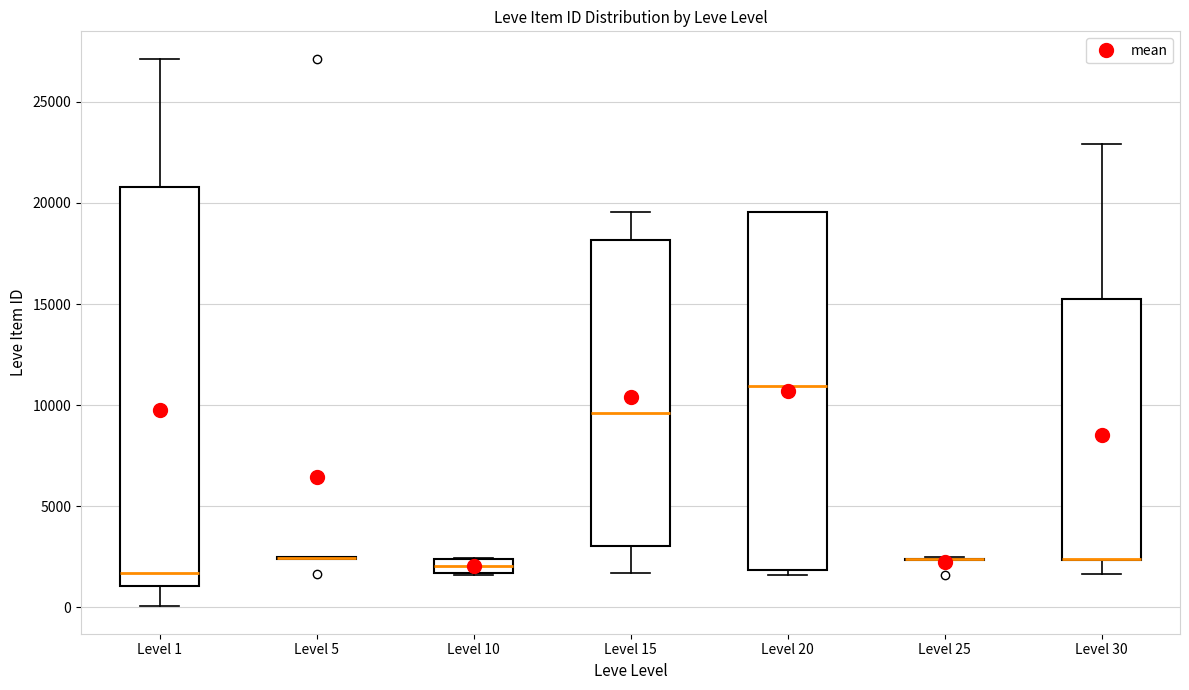

Where is the lower edge of the box for Level 20 on the y-axis? The values are not printed on the chart, so give them approximately, as read against the axis.

2000